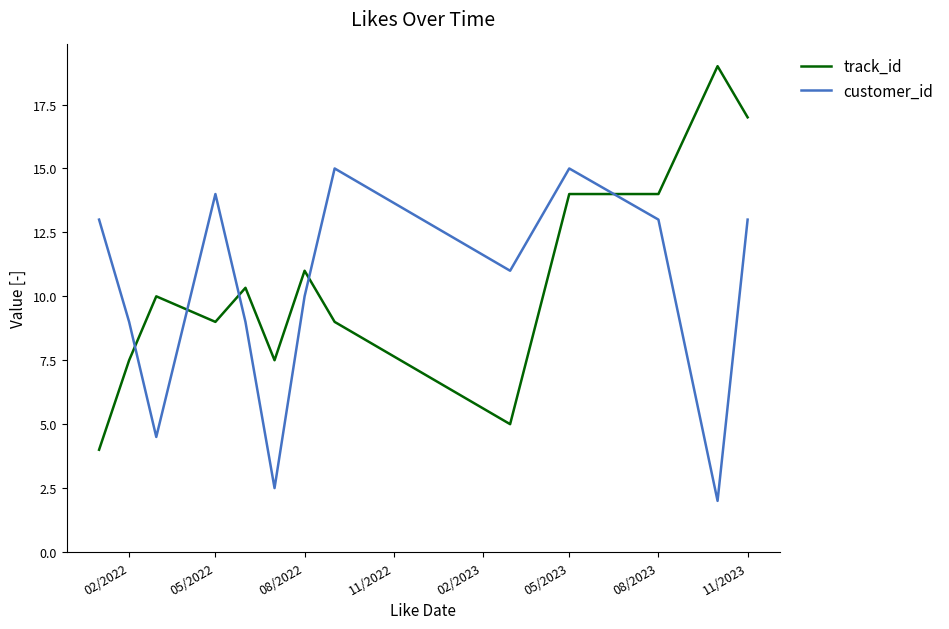

Which series has the largest range (max minus min)?

track_id